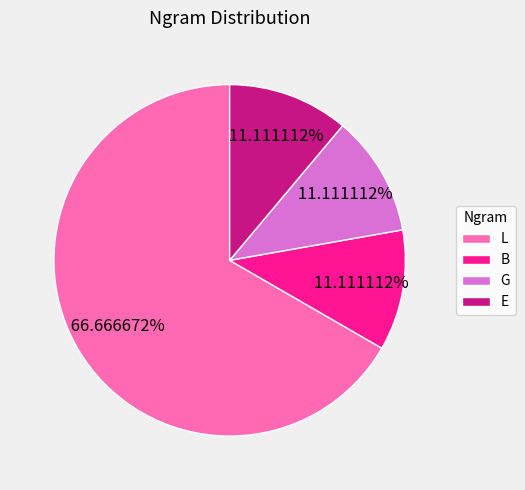

What is the ratio of the value at E to the value at B?

1.0